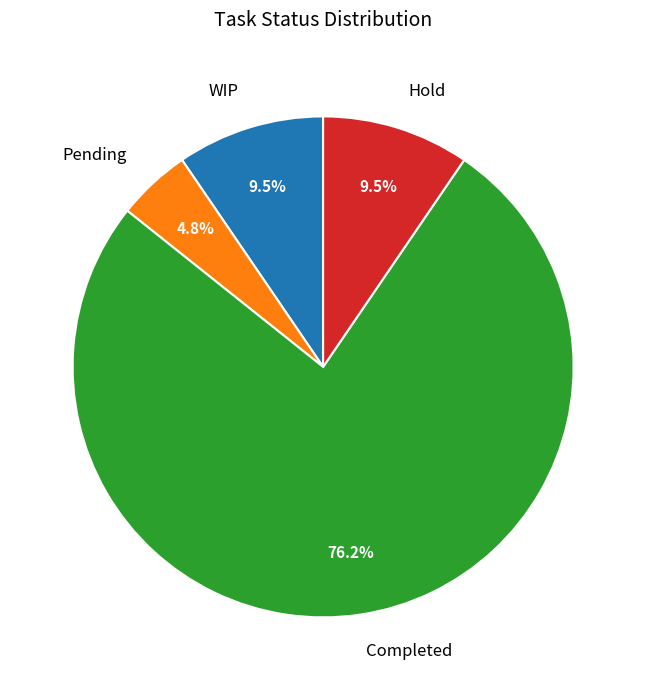

How many segments does this pie chart have?

4